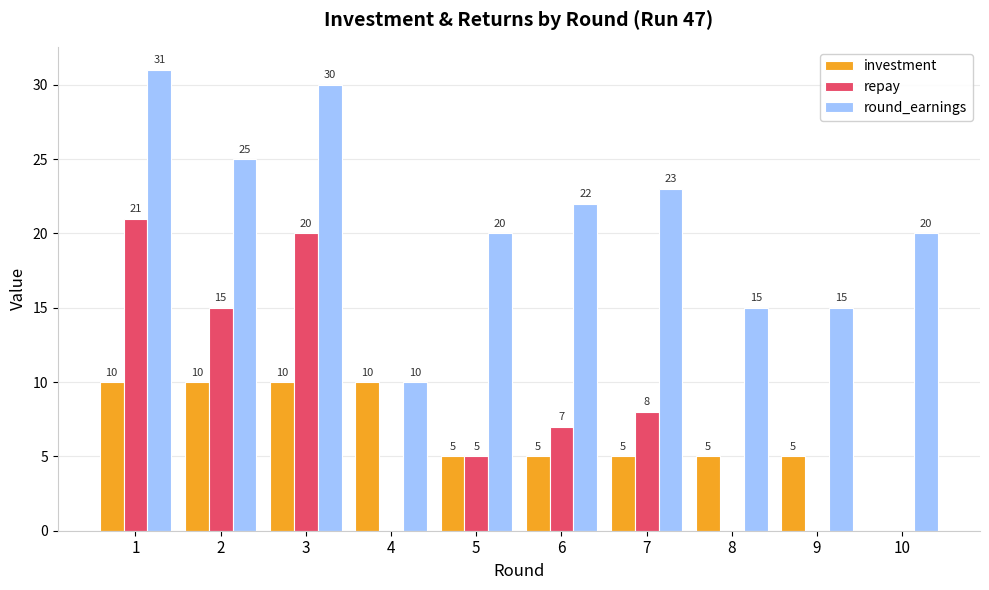

Which category has the highest value in the round_earnings series?

1